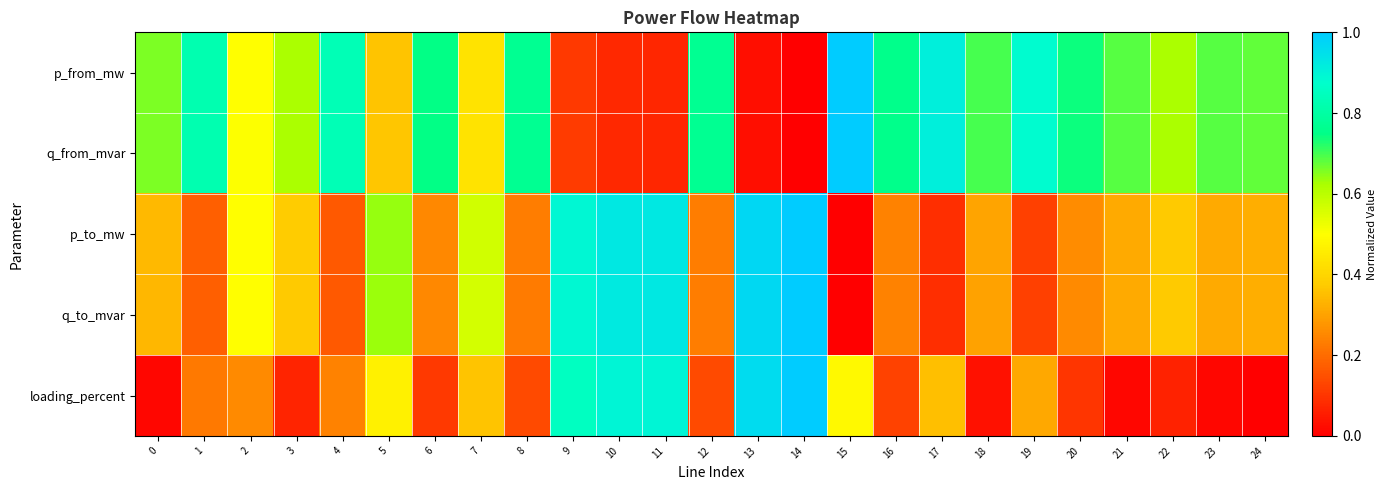

Which series has the largest total across all categories?

q_from_mvar